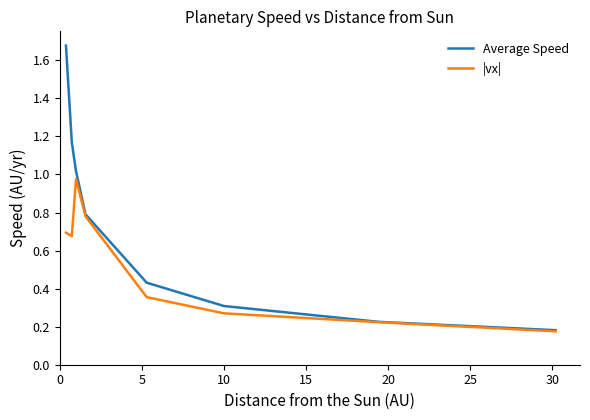

Which series has the widest spread of values?

Average Speed